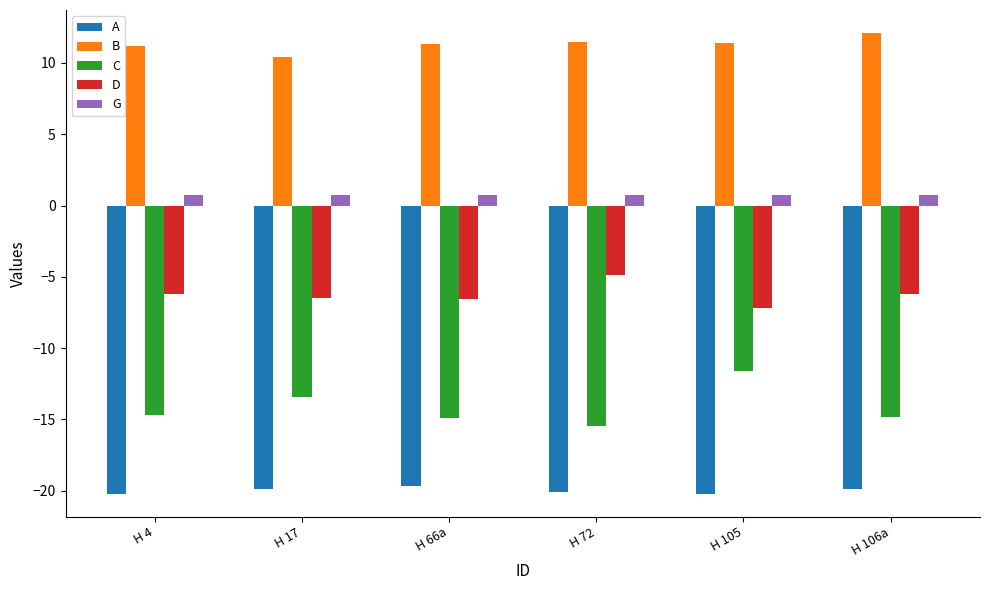

Is the value of A at H 66a greater than the value of G at H 106a?

No